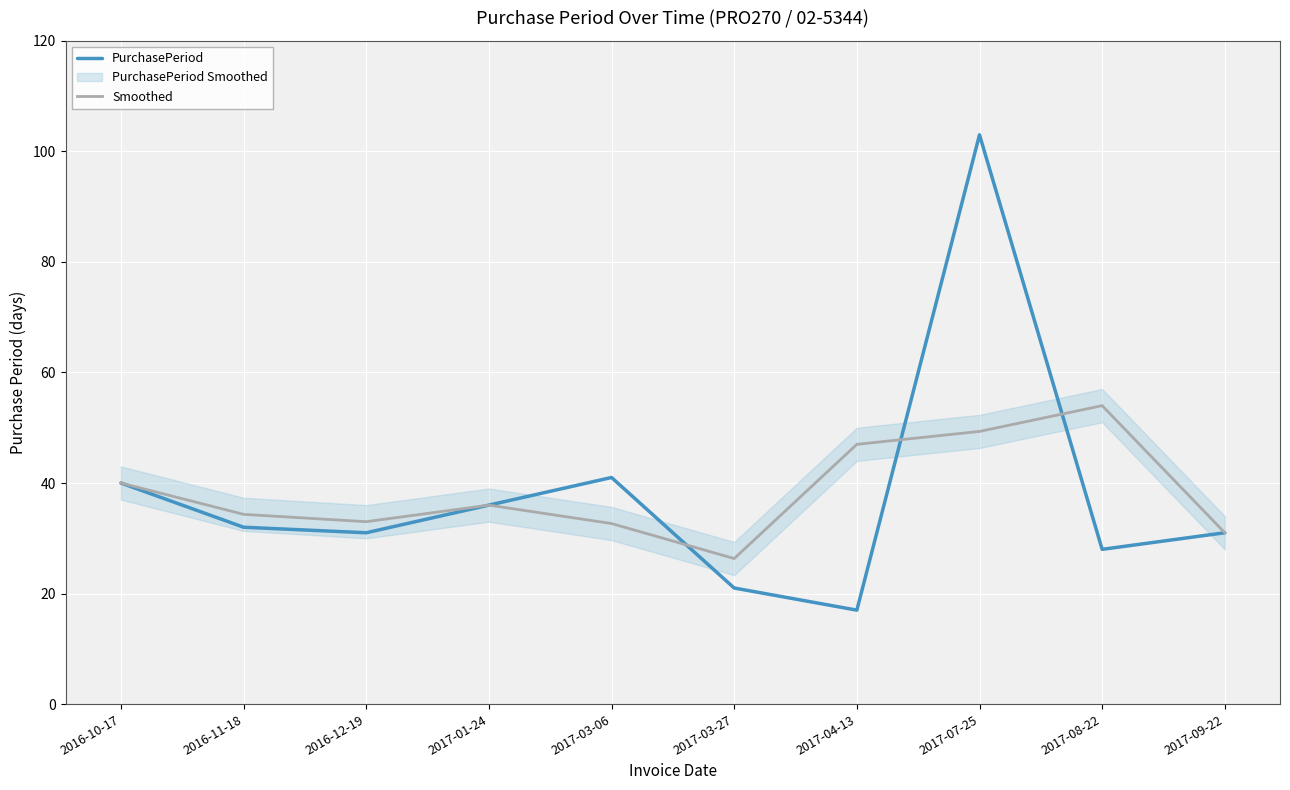

Rank the series at 2017-03-27 from highest to lowest value.

Smoothed, PurchasePeriod